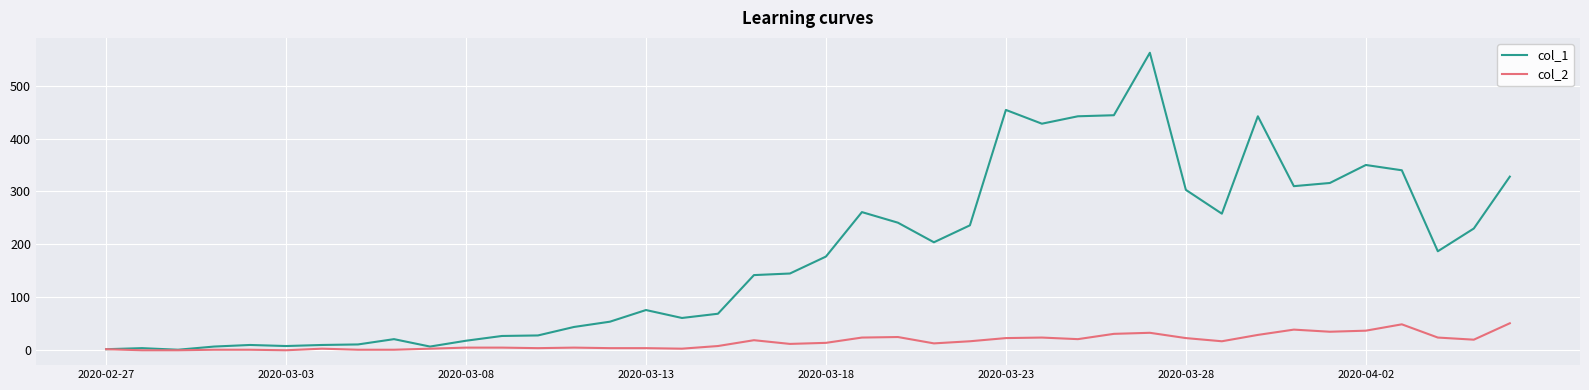

Which series has the largest range (max minus min)?

col_1